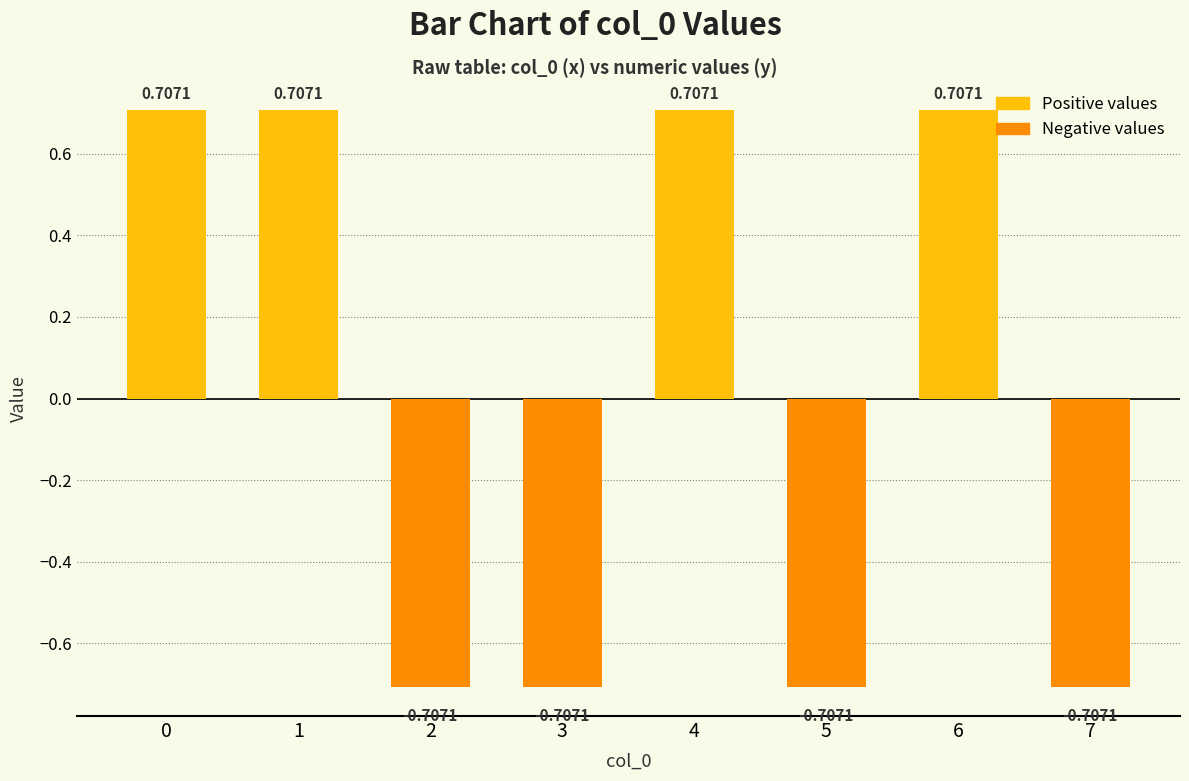

What is the difference between the values at 3 and 6?

1.4